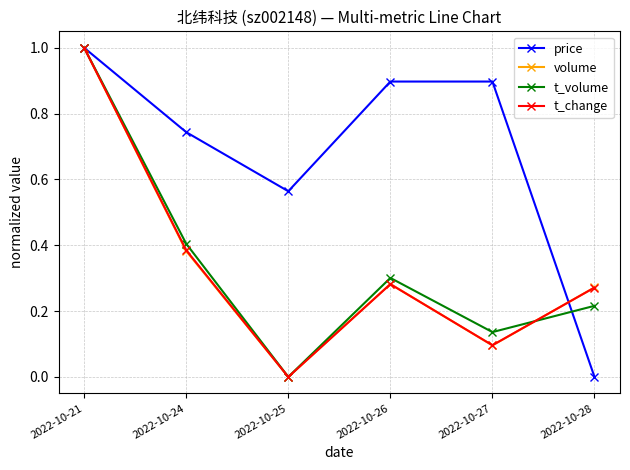

True or false: t_change and price cross at least once.

True